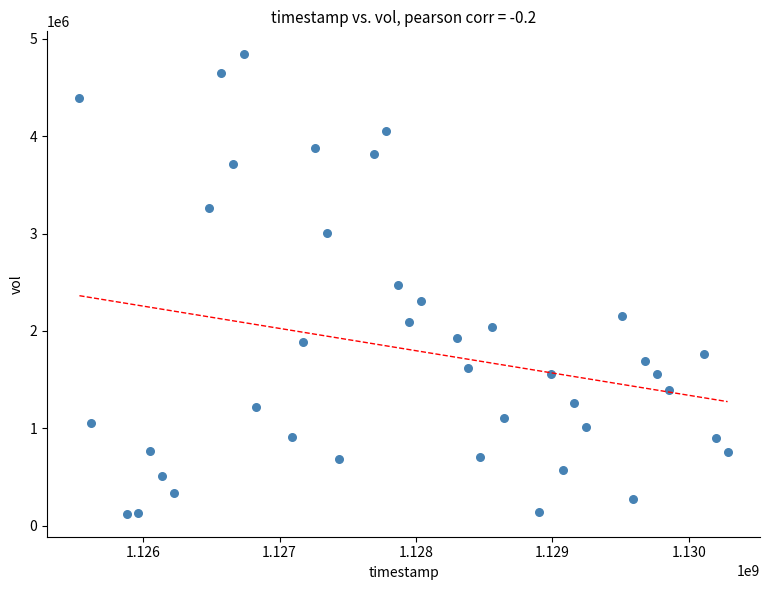

What is the range of Y values (max minus min)?

4715264